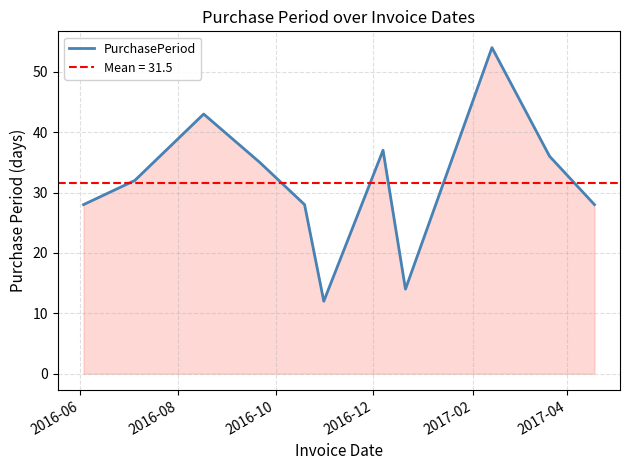

What is the highest value of the PurchasePeriod series?

54